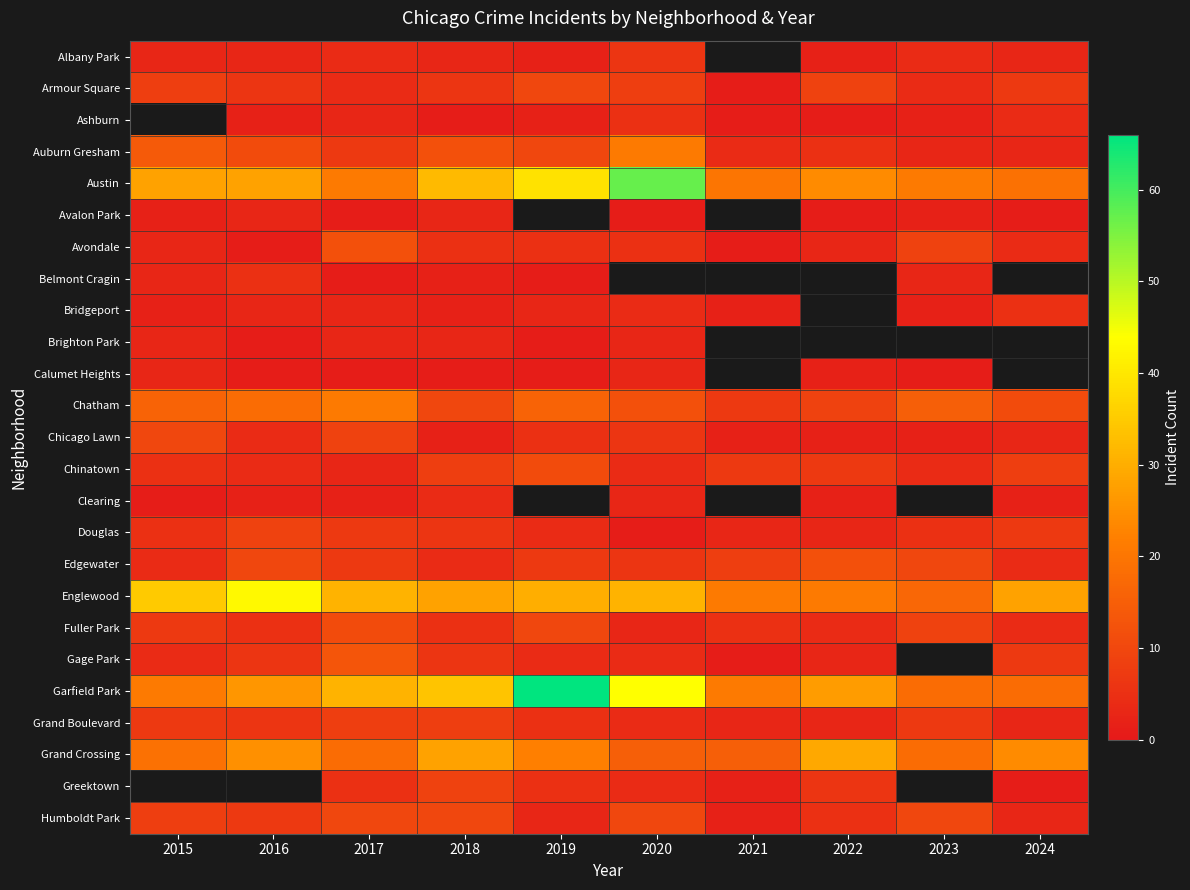

Rank the series at 2022 from lowest to highest value.

Ashburn, Avalon Park, Albany Park, Calumet Heights, Chicago Lawn, Clearing, Avondale, Douglas, Gage Park, Grand Boulevard, Fuller Park, Auburn Gresham, Humboldt Park, Armour Square, Austin, Belmont Cragin, Bridgeport, Brighton Park, Greektown, Chinatown, Chatham, Edgewater, Englewood, Garfield Park, Grand Crossing